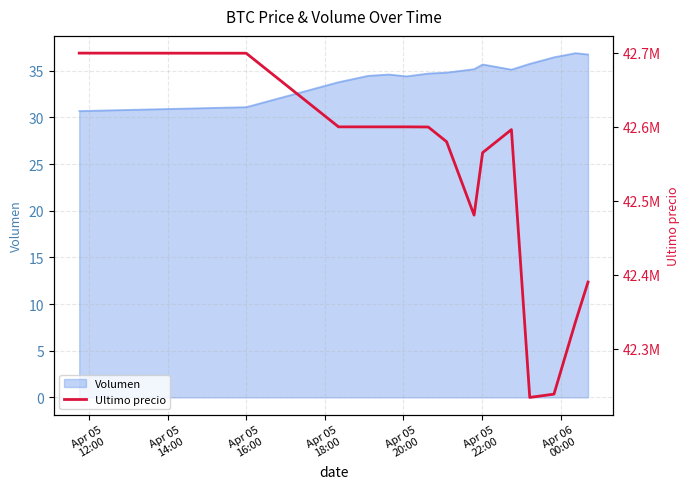

What is the minimum value for Volumen?

30.7